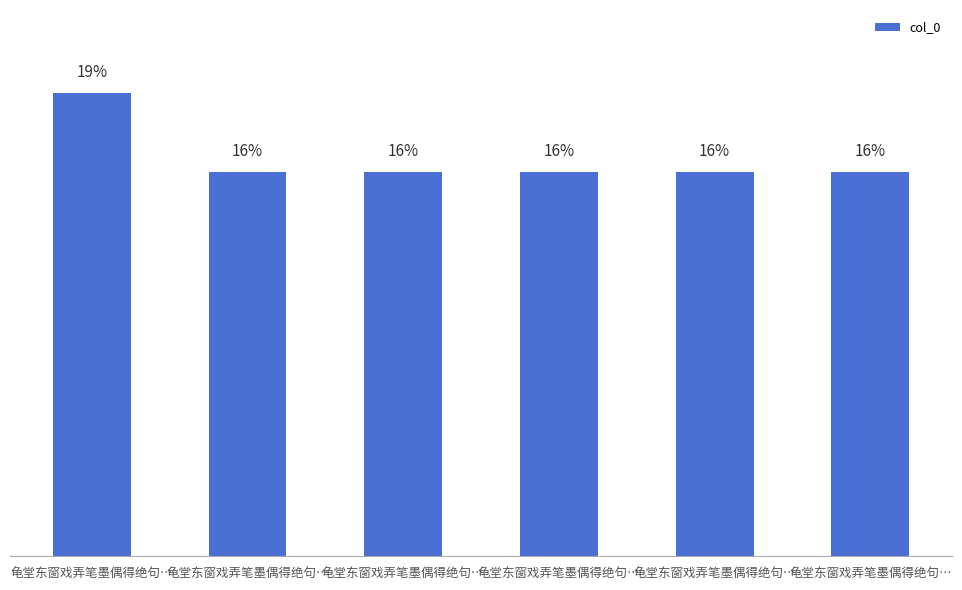

What is the ratio of the value at 龟堂东窗戏弄笔墨偶得绝句… to the value at 龟堂东窗戏弄笔墨偶得绝句…?

1.0